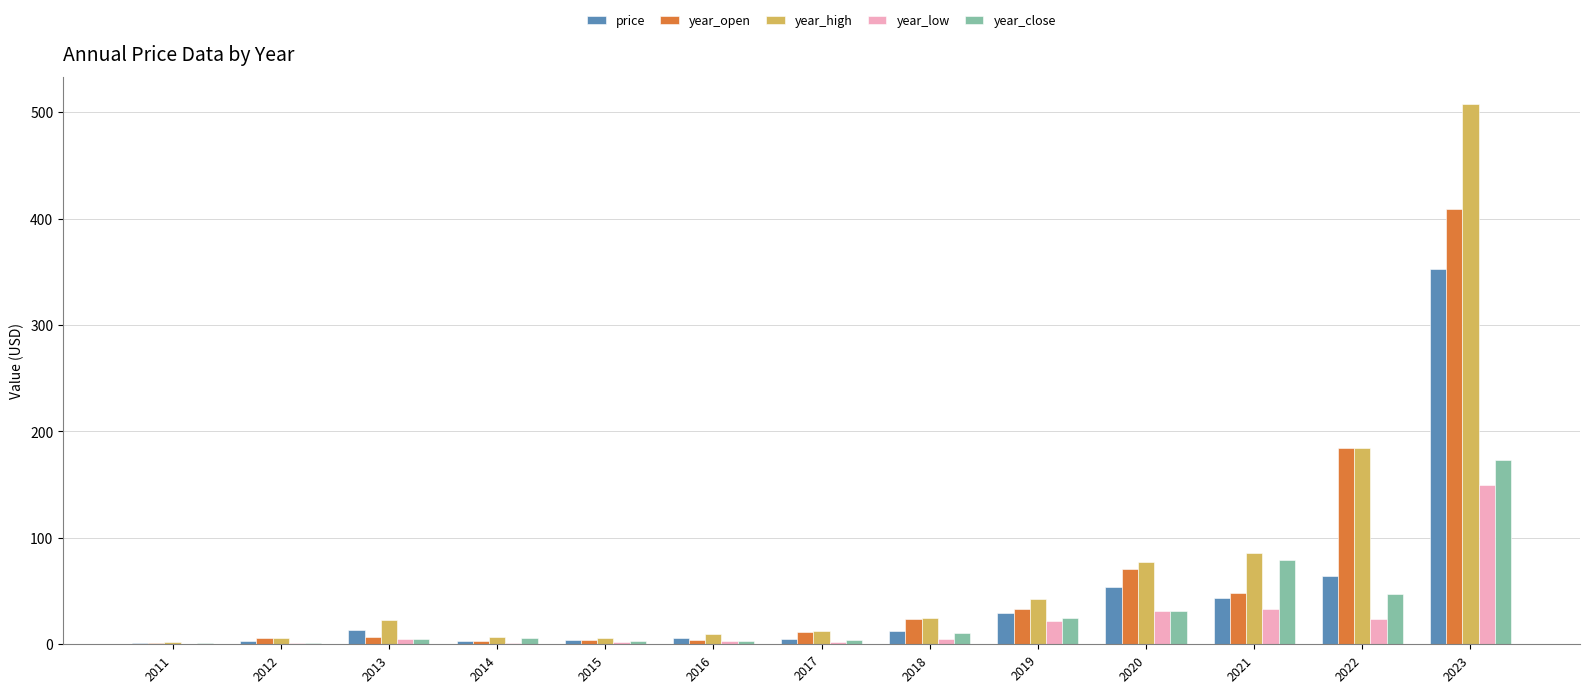

At which label does price first exceed 12?

2013